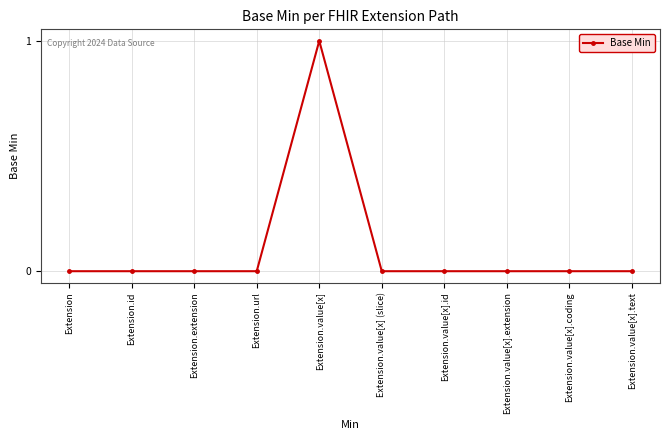

The value at Extension.url is 0. True or false?

True